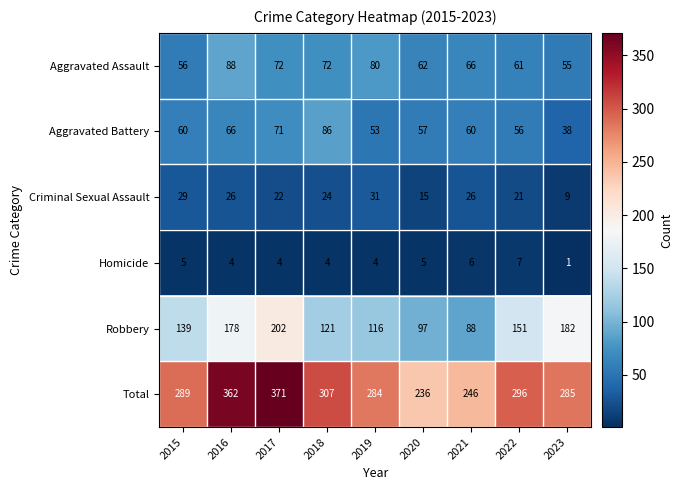

What is the difference between the maximum and minimum values in the Homicide series?

6